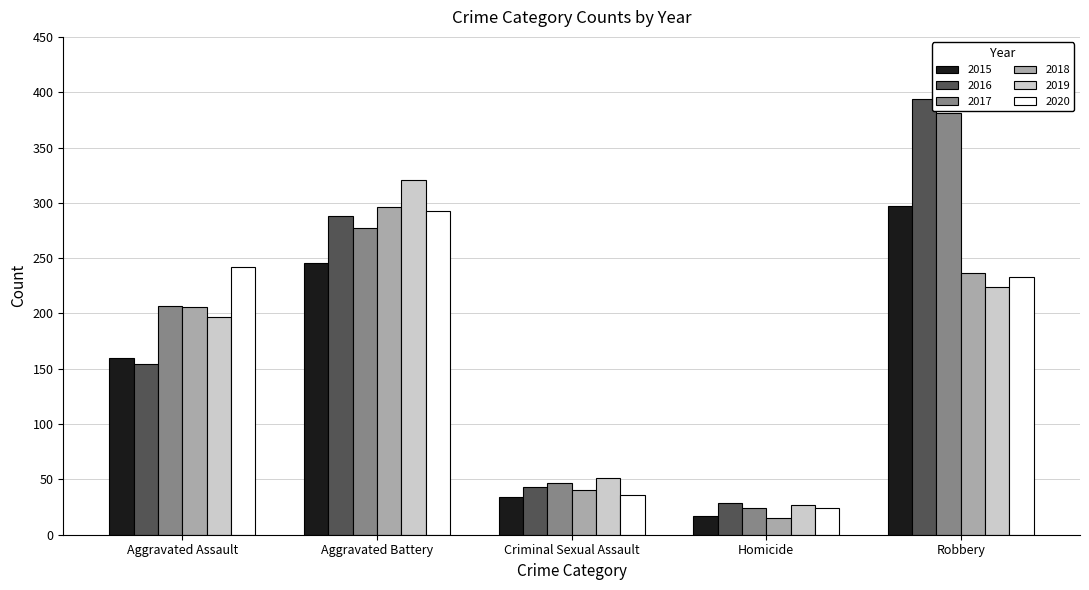

What is the sum of the 2015 values at Criminal Sexual Assault and Aggravated Battery?

280